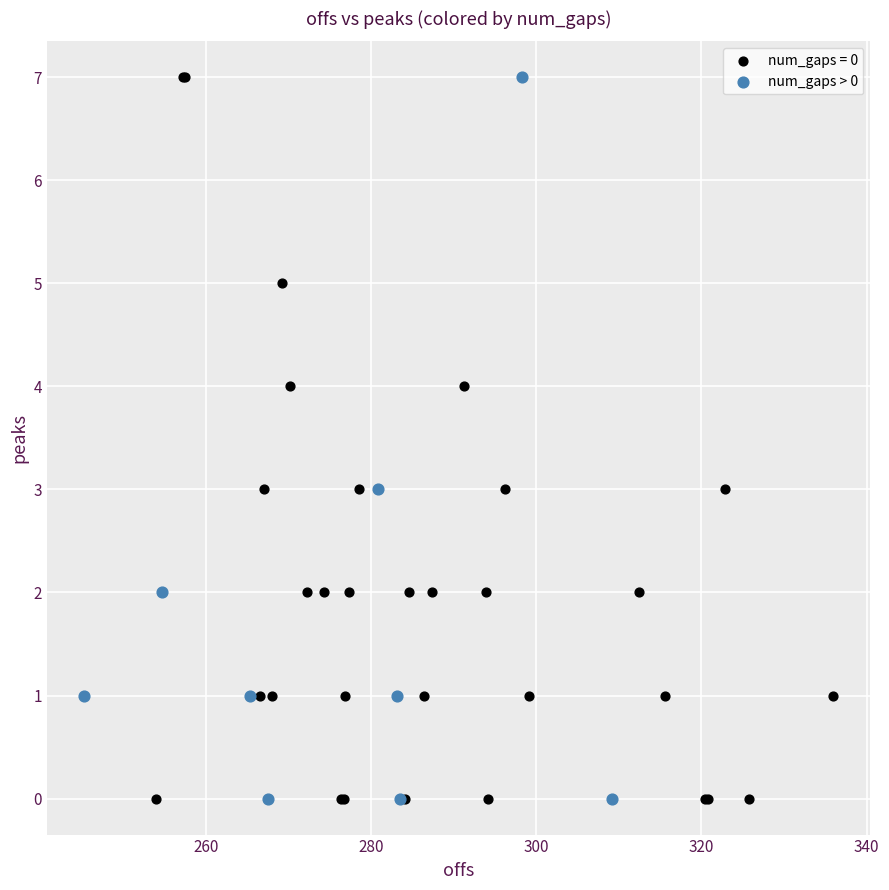

Which series has the widest spread of Y values?

num_gaps = 0